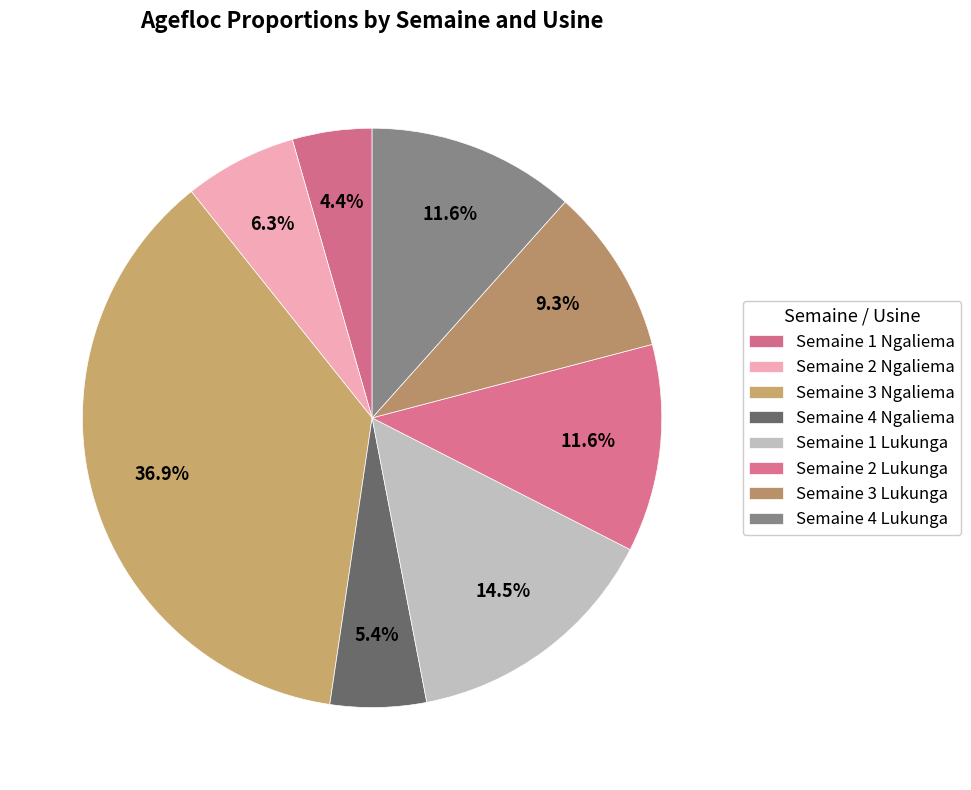

Does Semaine 3 Lukunga account for over 50% of the chart?

No